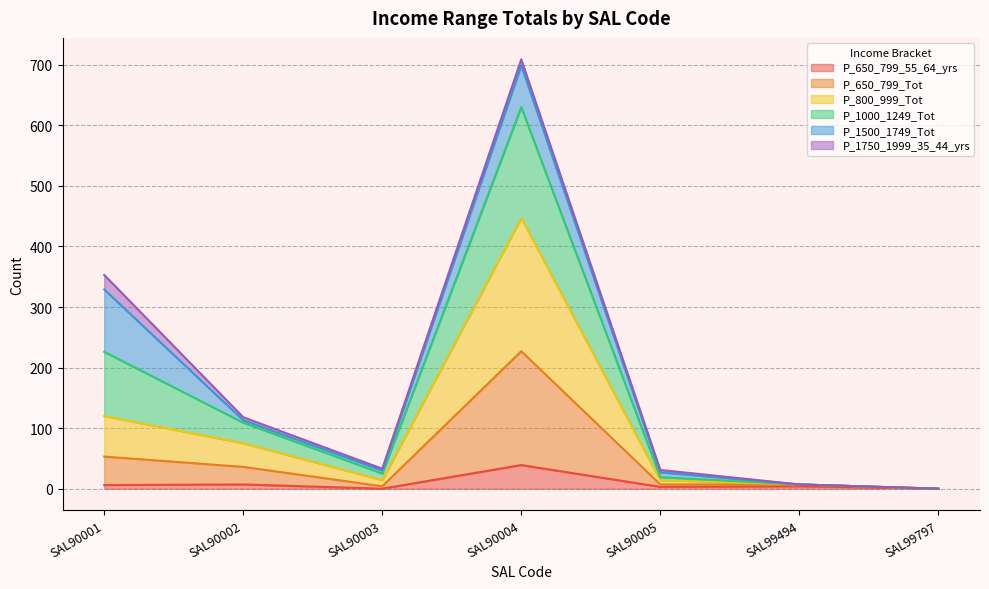

The P_650_799_55_64_yrs series shows 6 at SAL90001. True or false?

True